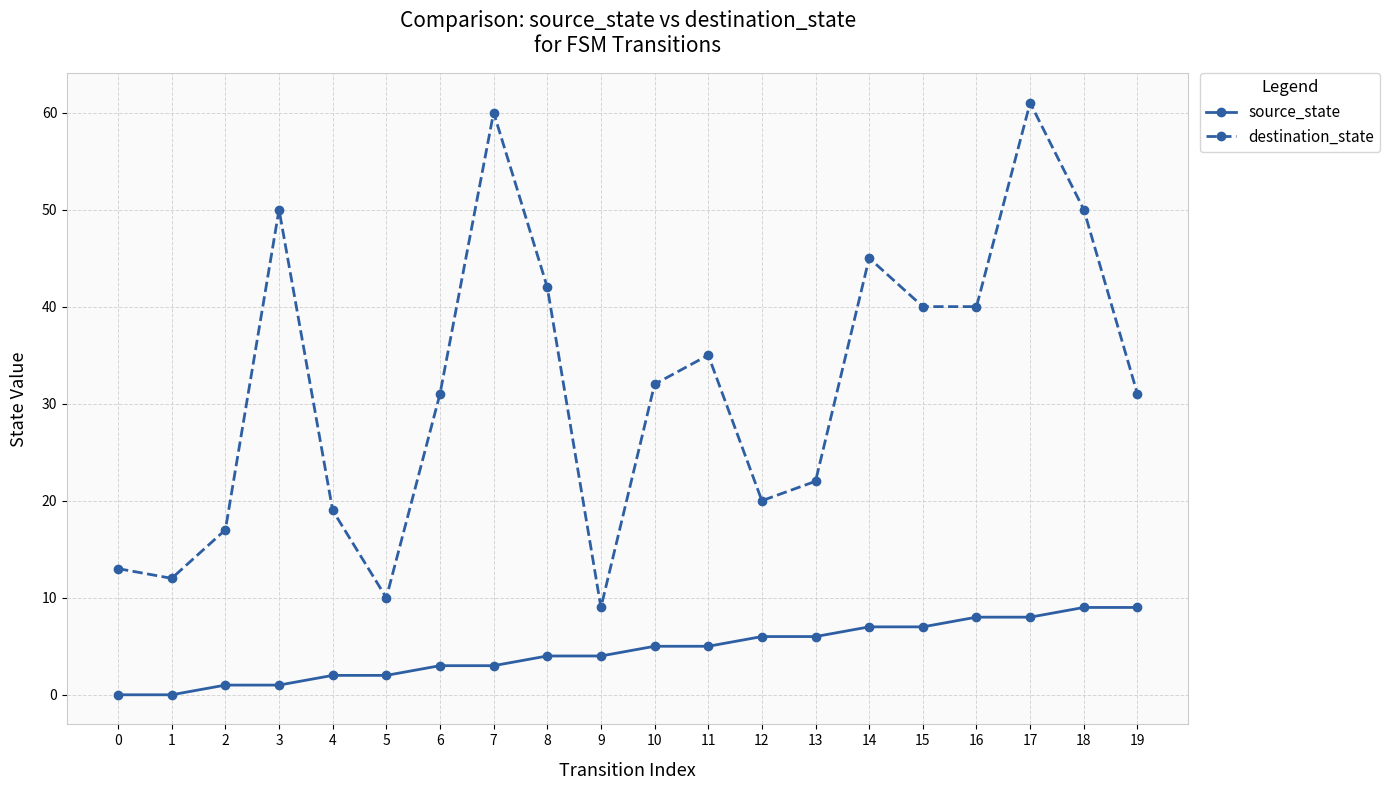

What is the greatest value displayed?

61